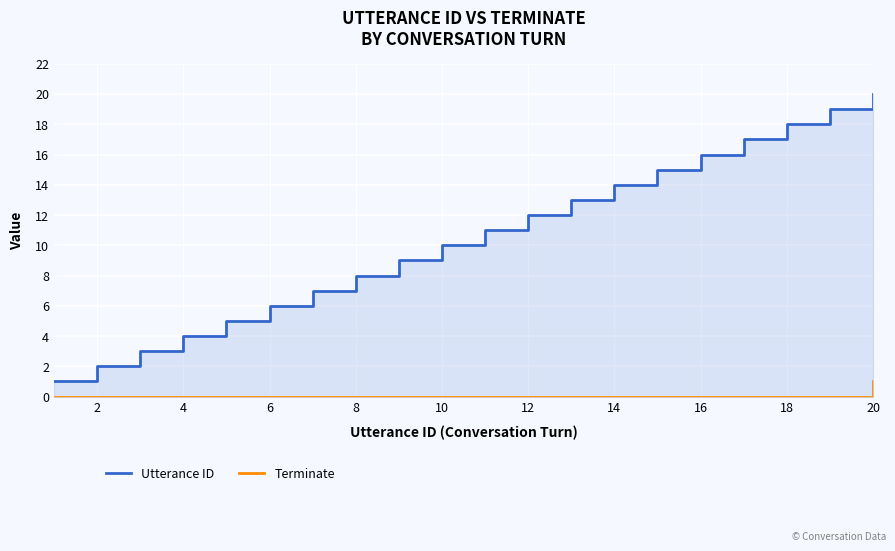

True or false: Terminate has a value of 1 at 20.

True